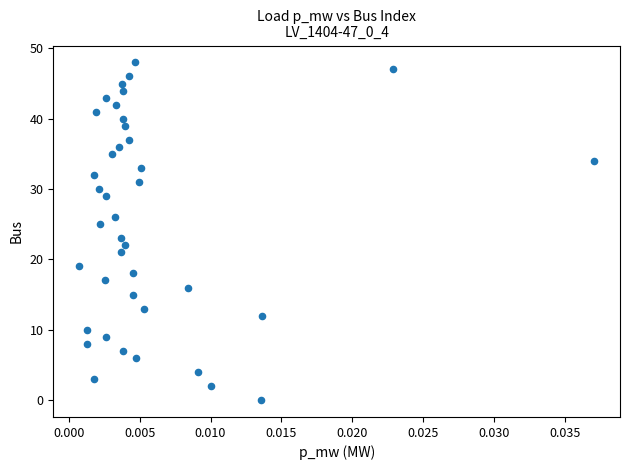

What is the range of Y values (max minus min)?

48